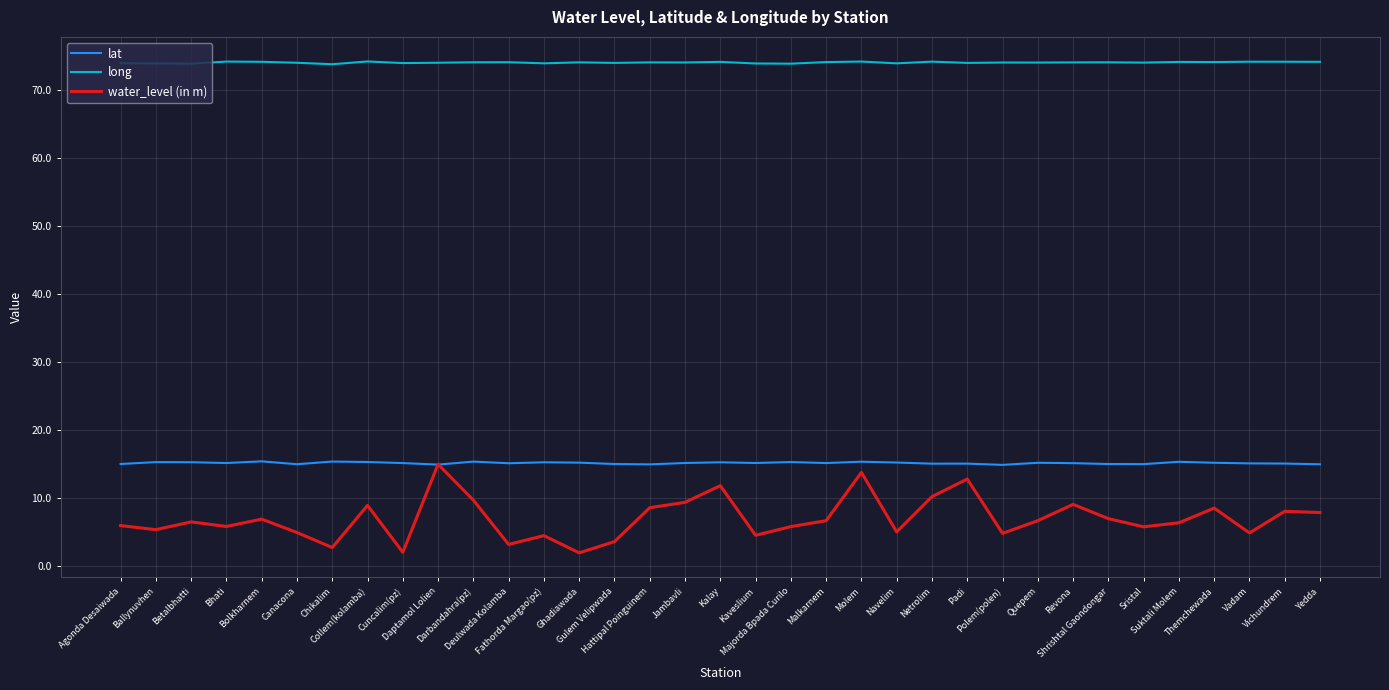

Which series has the largest range (max minus min)?

water_level (in m)